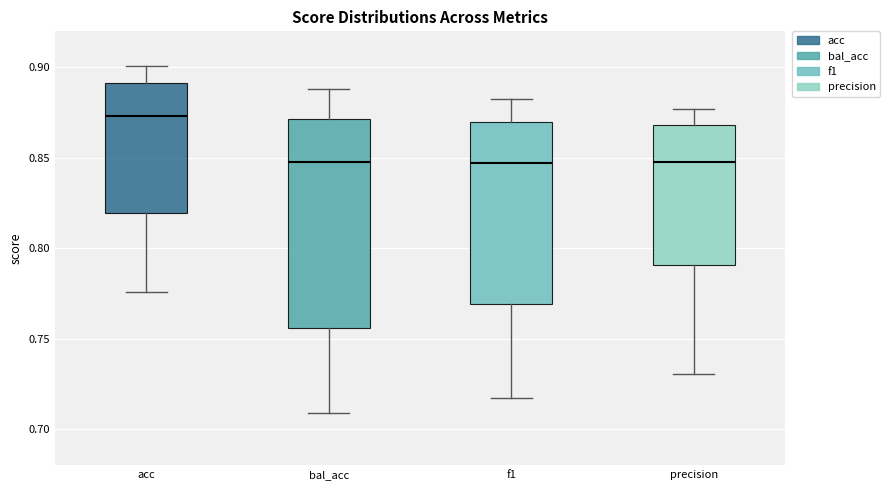

Which box has the highest median line?

acc